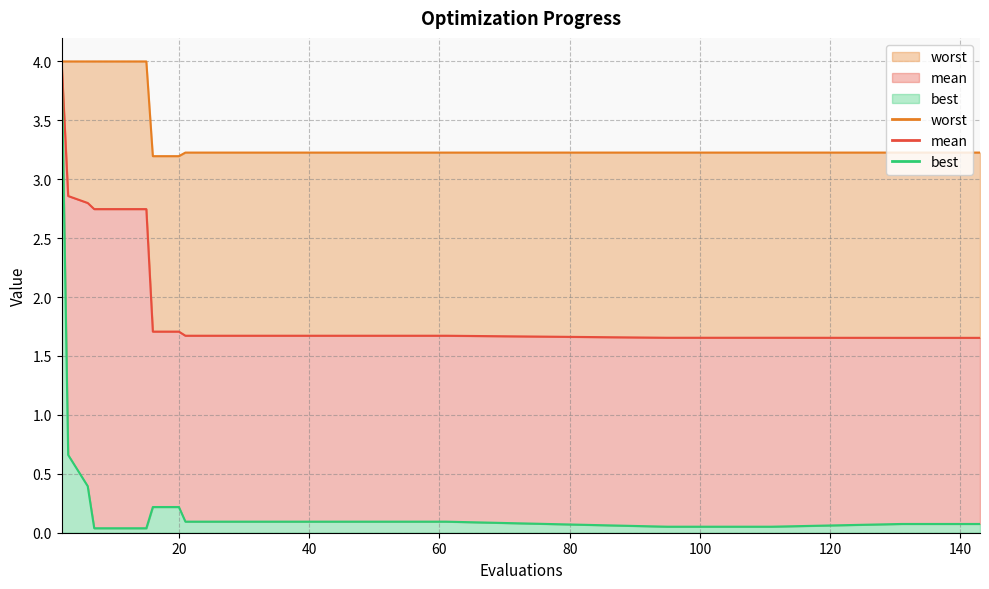

List the labels in order of best value, smallest first.

7, 11, 15, 95, 99, 103, 107, 111, 131, 135, 139, 143, 21, 25, 29, 33, 37, 41, 45, 49, 53, 57, 61, 16, 20, 6, 3, 2